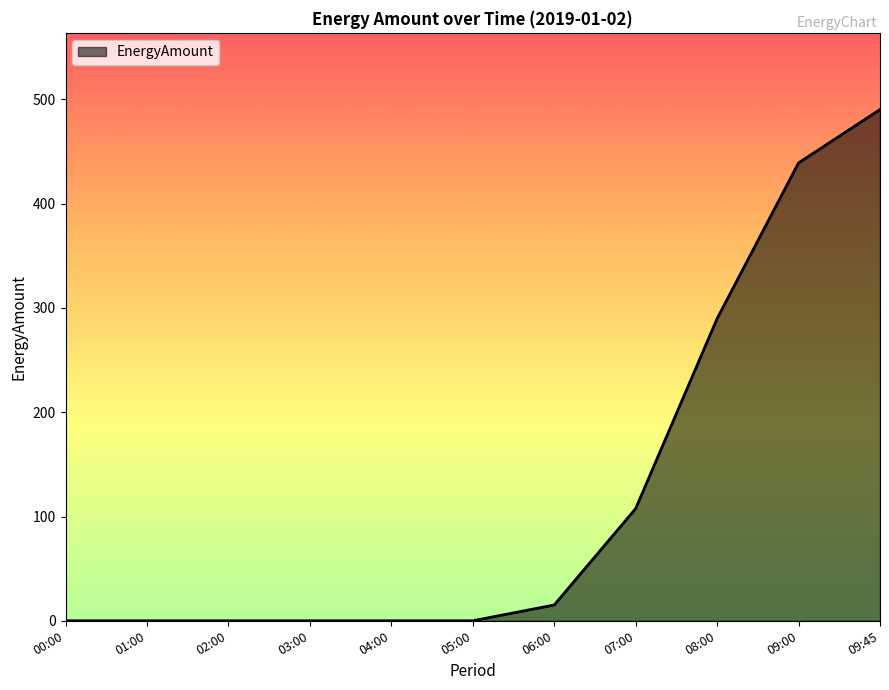

What is the sum of all values?

1341.9